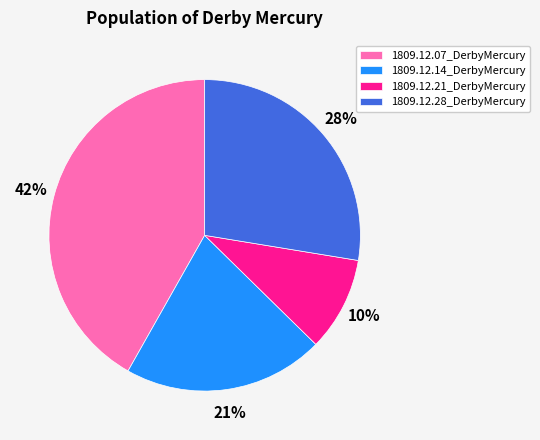

Does any single category account for the majority?

No